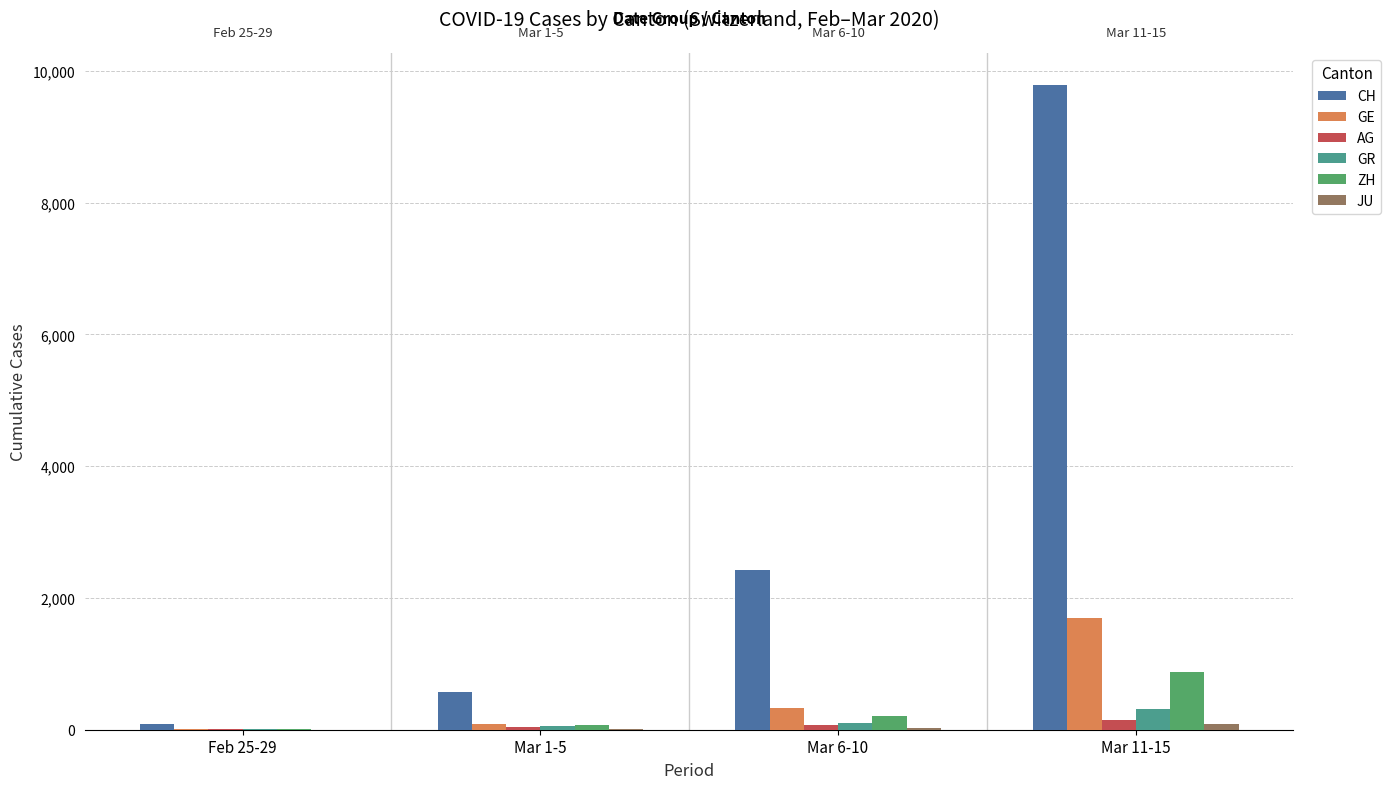

Which series has the largest total across all categories?

CH